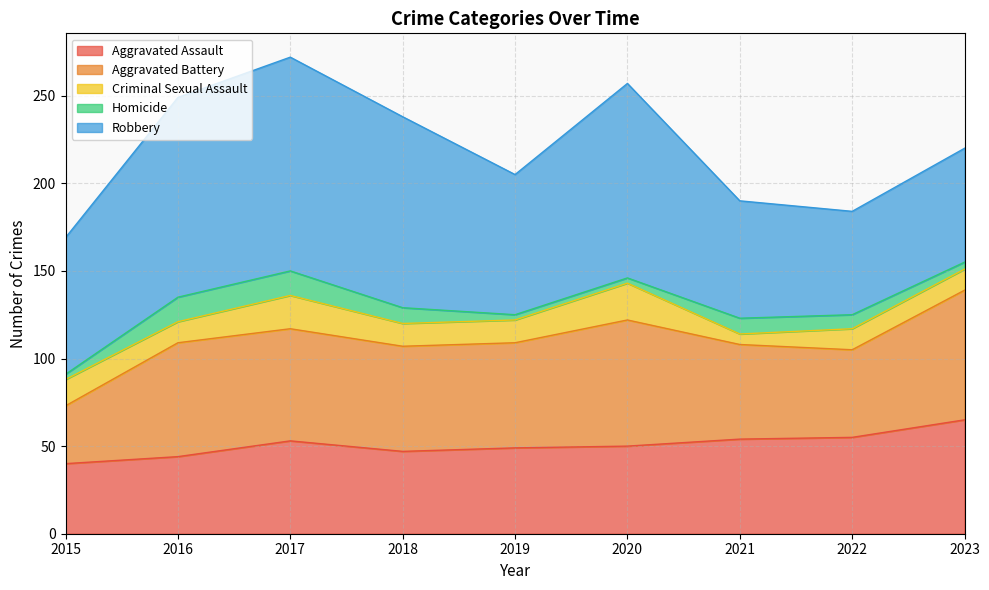

Rank the categories by Aggravated Assault value from highest to lowest.

2023, 2022, 2021, 2017, 2020, 2019, 2018, 2016, 2015